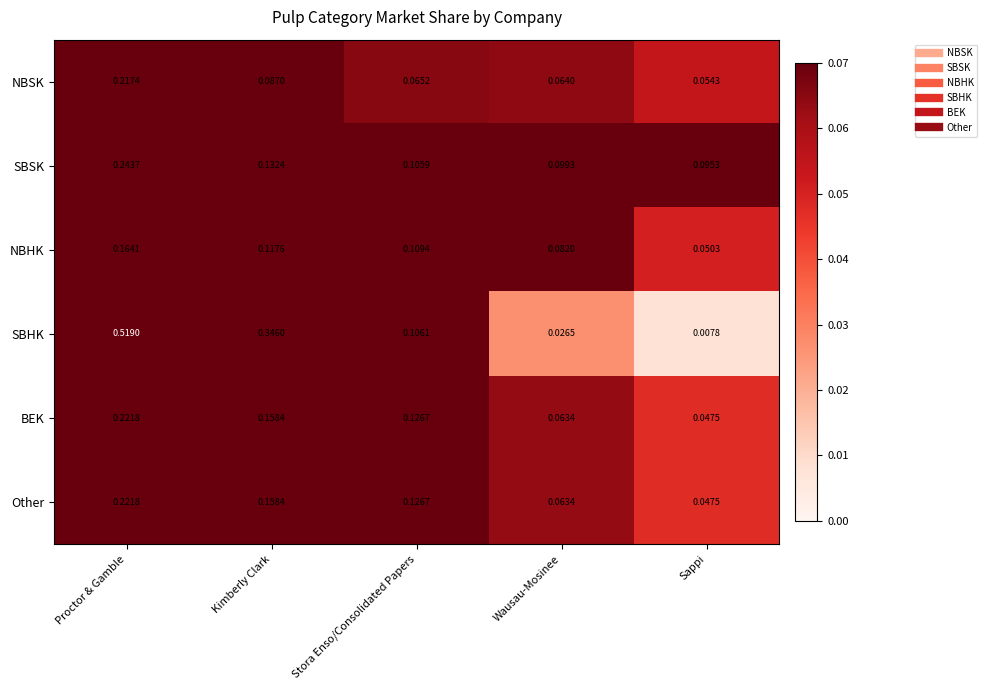

At which category is the sum across all series the highest?

Proctor & Gamble